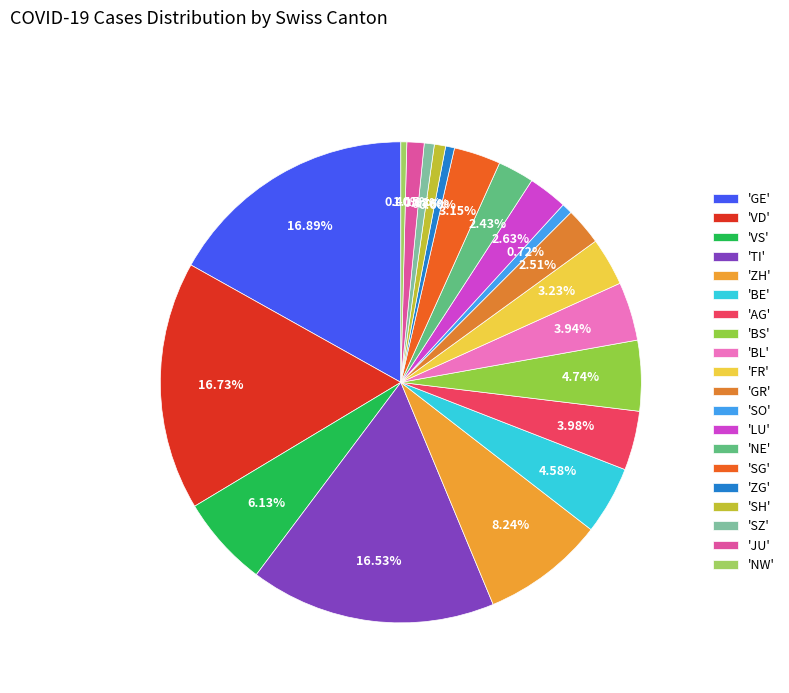

To the nearest percent, what is the average slice percentage?

5%